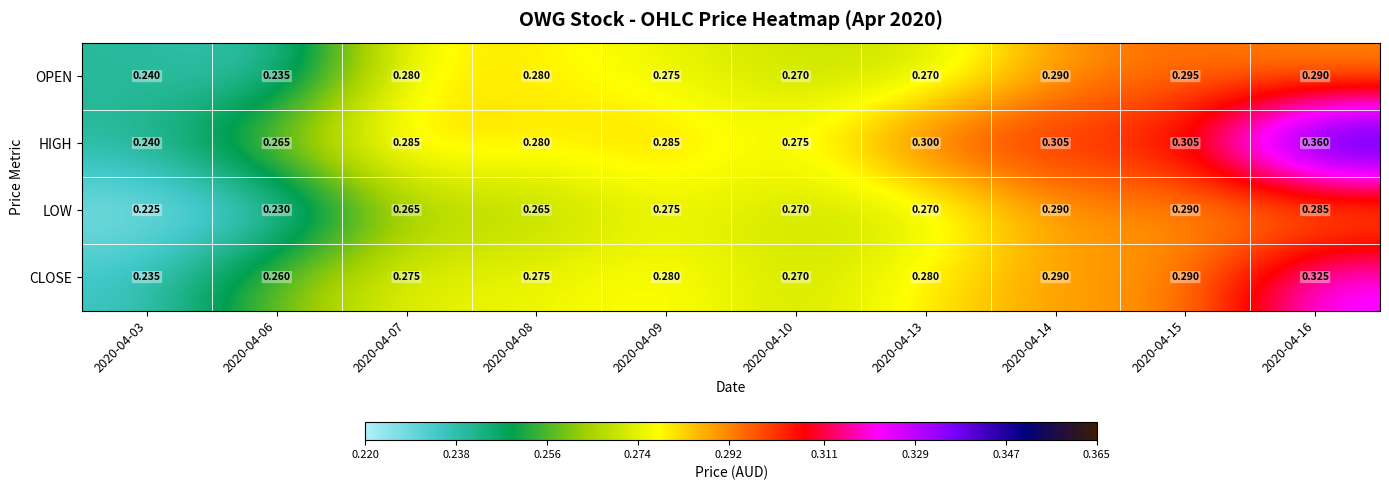

Which series has the largest range (max minus min)?

HIGH